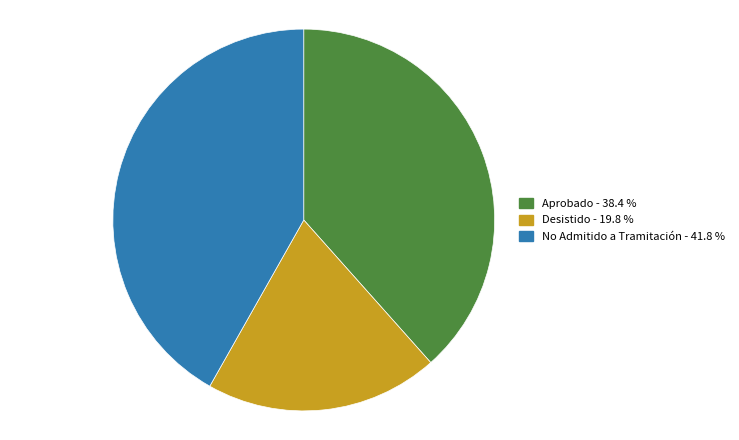

Count the number of slices in the pie.

3